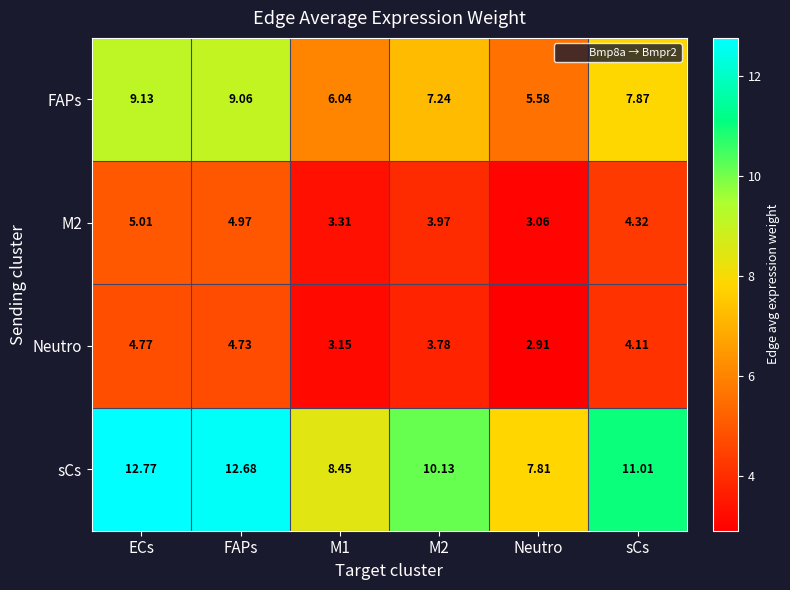

At which label does FAPs first exceed 7?

ECs